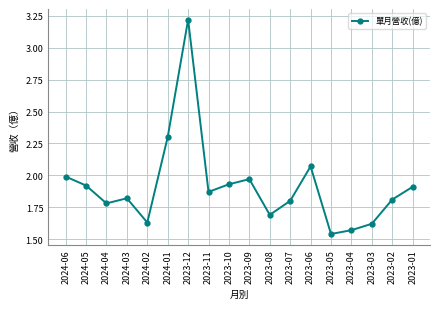

What is the ratio of the value at 2024-04 to the value at 2024-05?

0.9